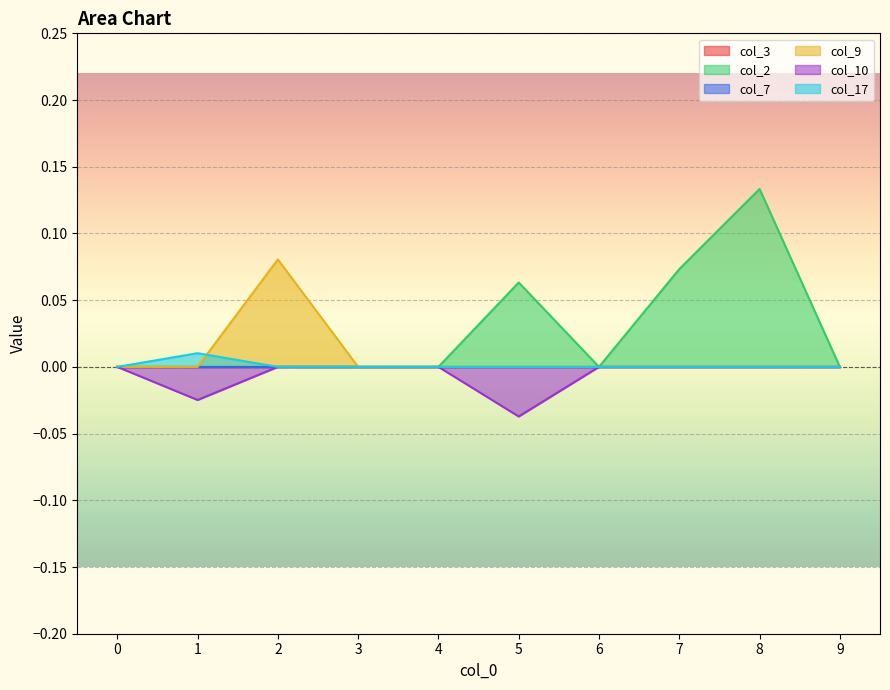

True or false: col_9 and col_2 intersect in this chart.

False